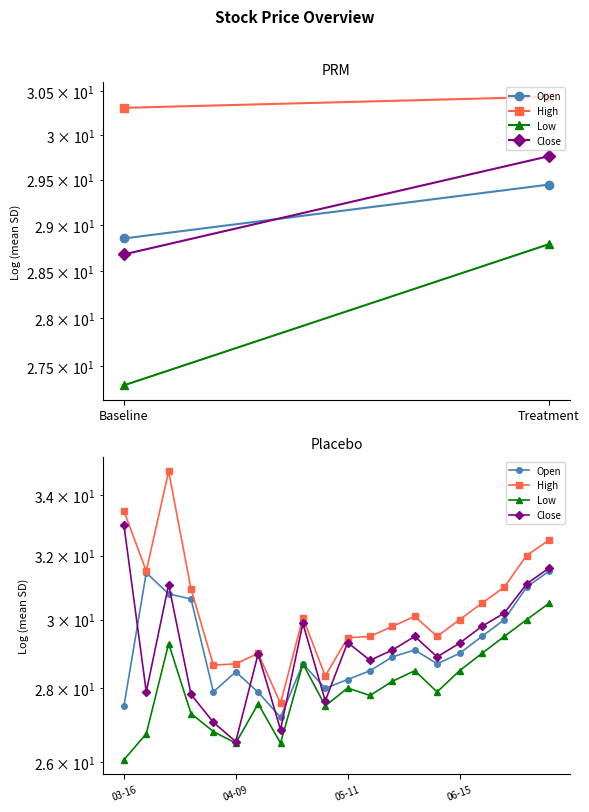

At how many categories does at least one series exceed 31?

5